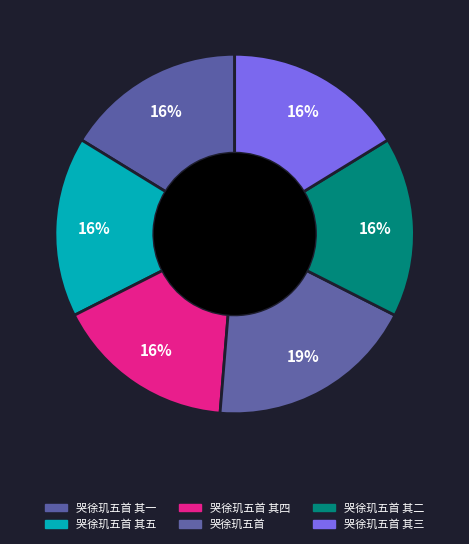

What is the ratio of the value at 哭徐玑五首 其四 to the value at 哭徐玑五首 其二?

1.0